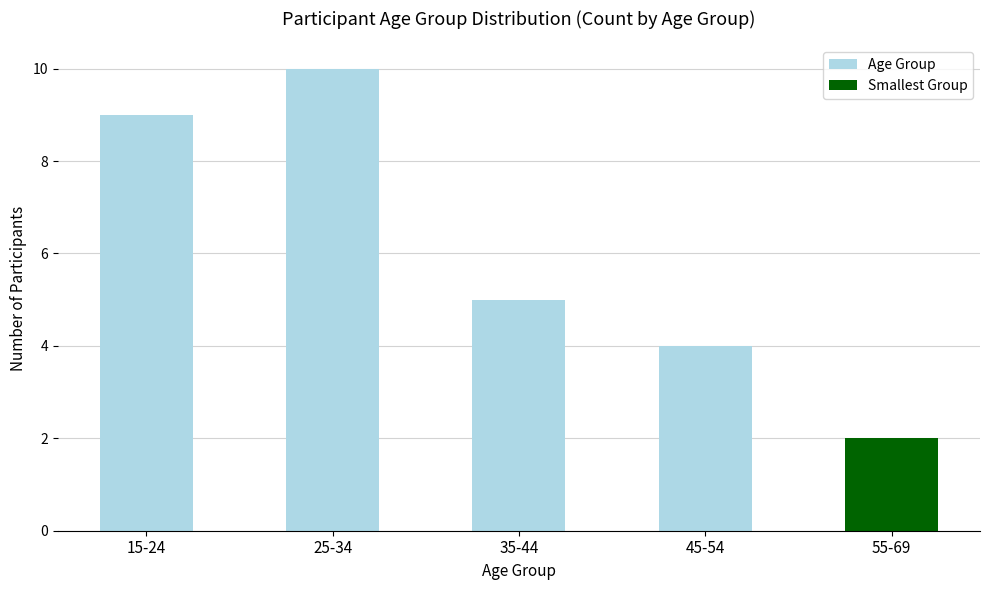

What is the value of the 2nd bar from the left?

10